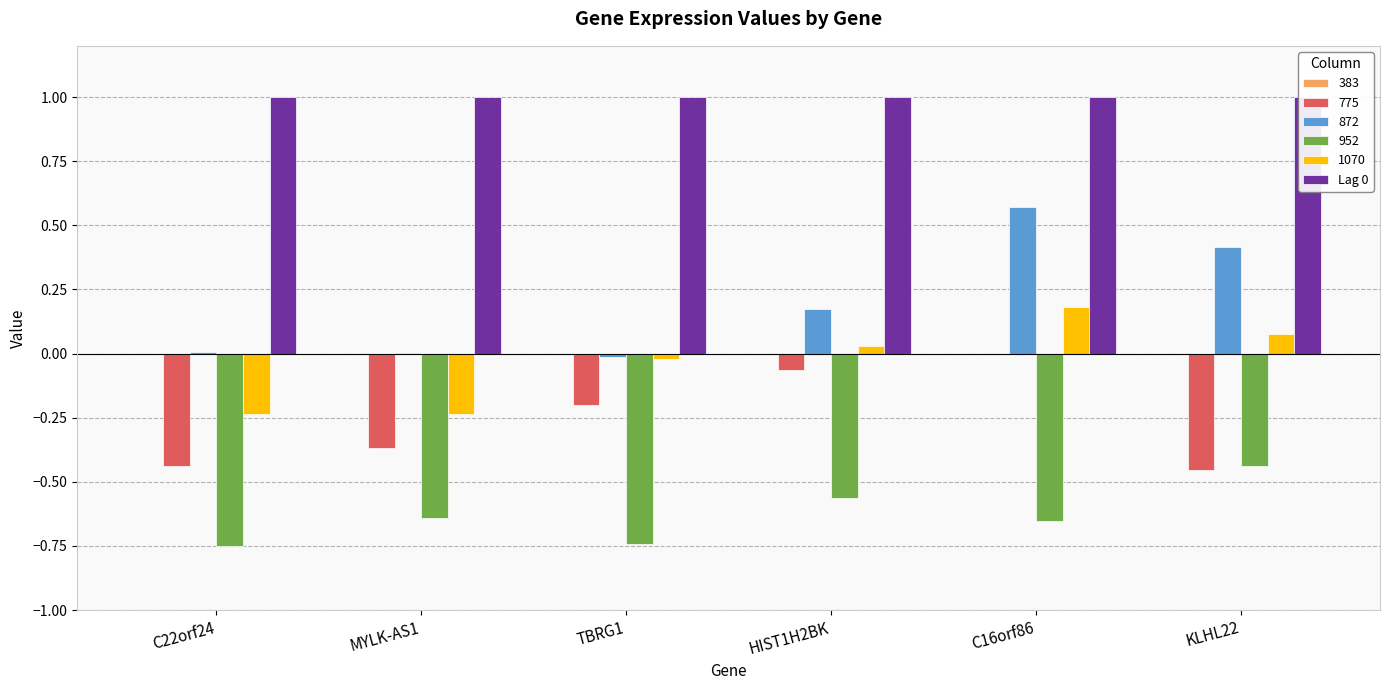

What is the difference between the 872 values at MYLK-AS1 and KLHL22?

0.4